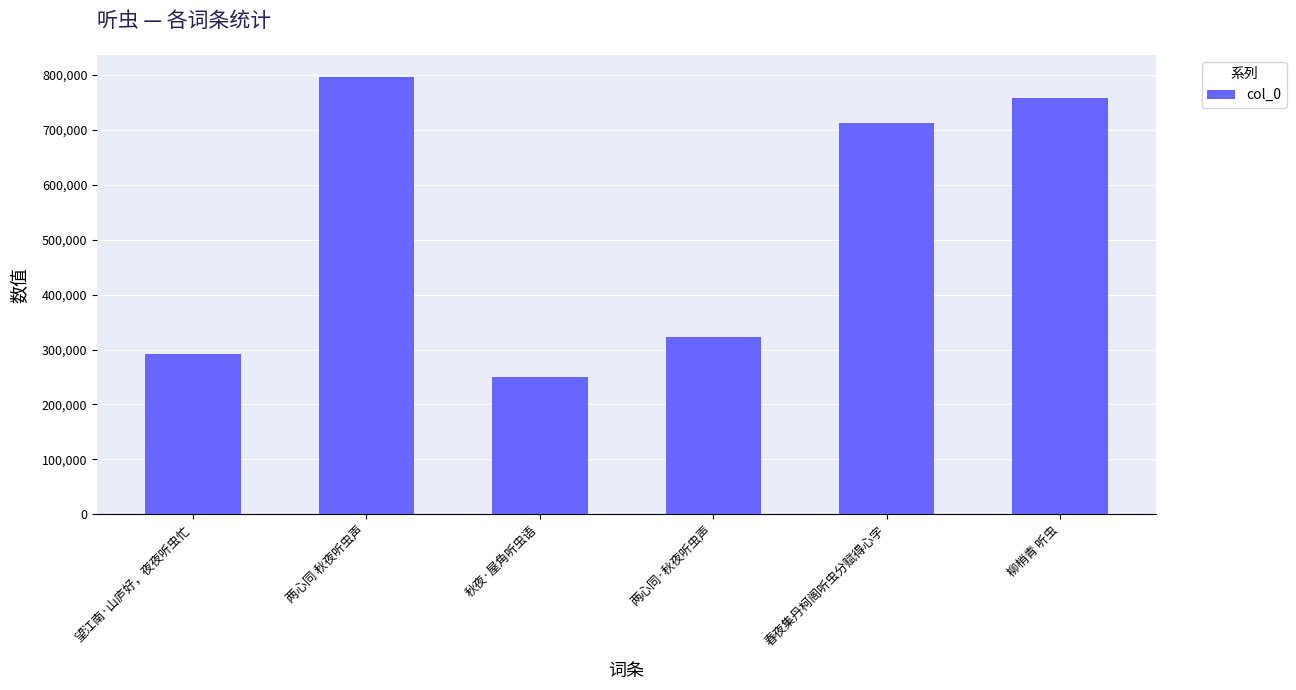

Is it true that the value at 春夜集丹柯阁听虫分赋得心字 is 711963?

True